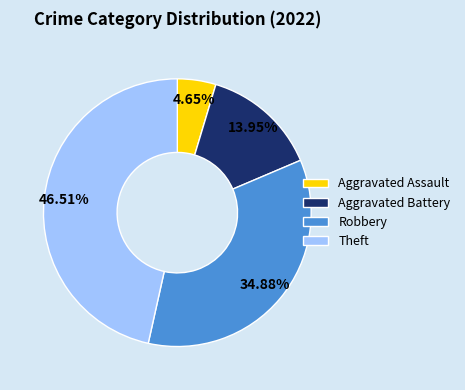

What is the total percentage of Aggravated Battery and Theft?

60.5%